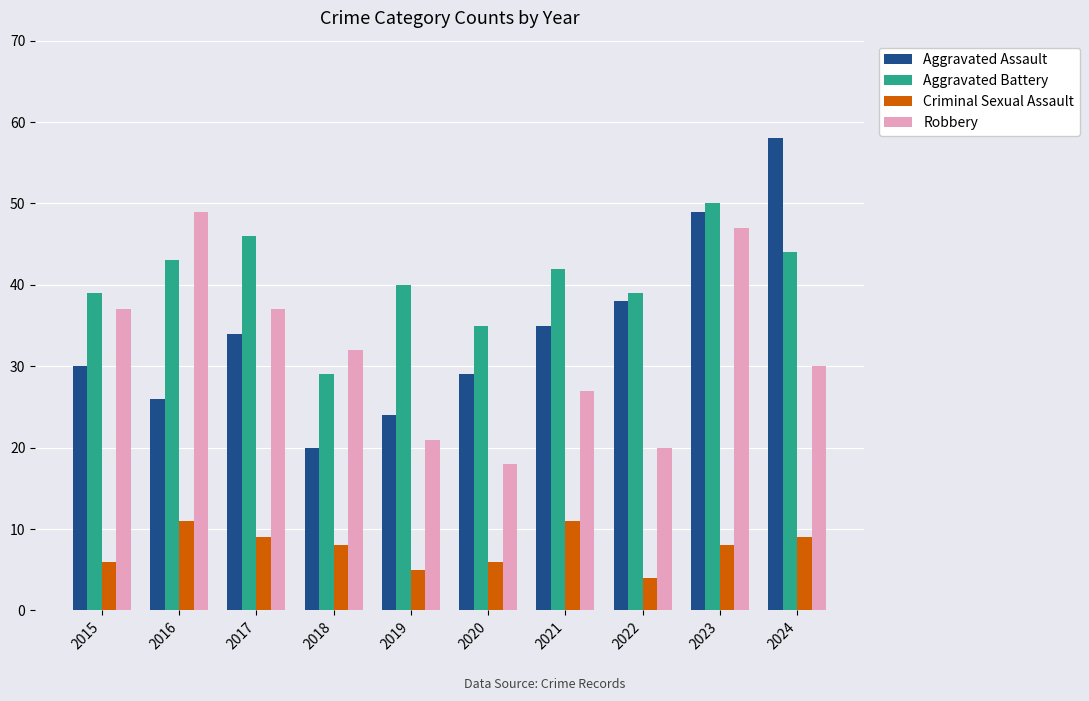

Reading left to right, transcribe all the data shown in this chart.

Aggravated Assault: 2015=30	2016=26	2017=34	2018=20	2019=24	2020=29	2021=35	2022=38	2023=49	2024=58
Aggravated Battery: 2015=39	2016=43	2017=46	2018=29	2019=40	2020=35	2021=42	2022=39	2023=50	2024=44
Criminal Sexual Assault: 2015=6	2016=11	2017=9	2018=8	2019=5	2020=6	2021=11	2022=4	2023=8	2024=9
Robbery: 2015=37	2016=49	2017=37	2018=32	2019=21	2020=18	2021=27	2022=20	2023=47	2024=30